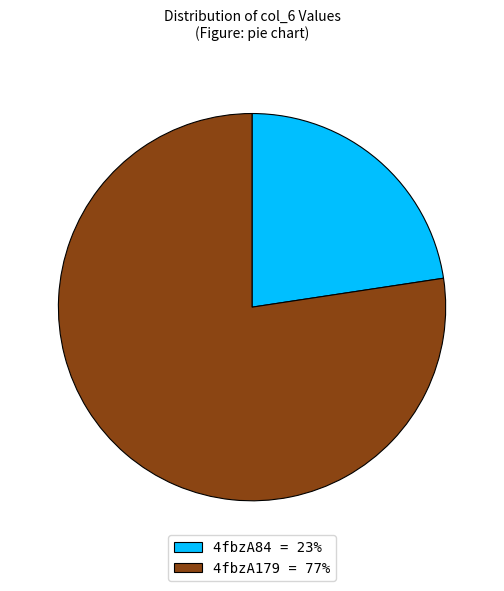

Count the number of slices in the pie.

2